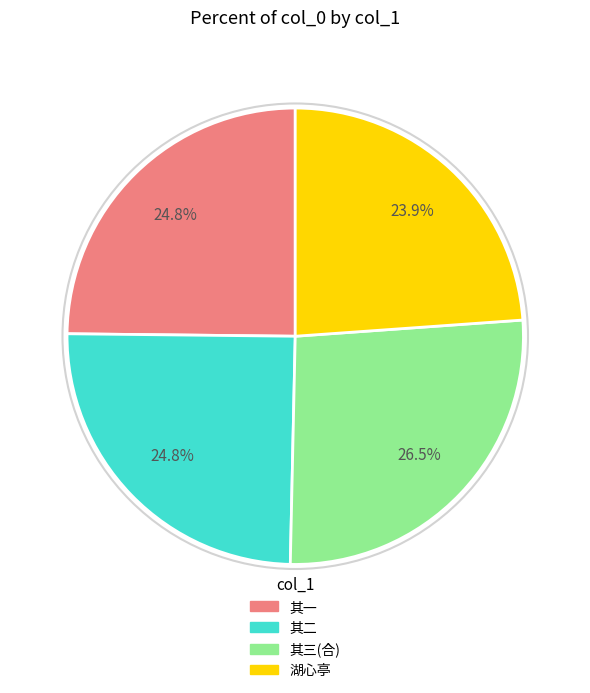

Count the number of slices in the pie.

4